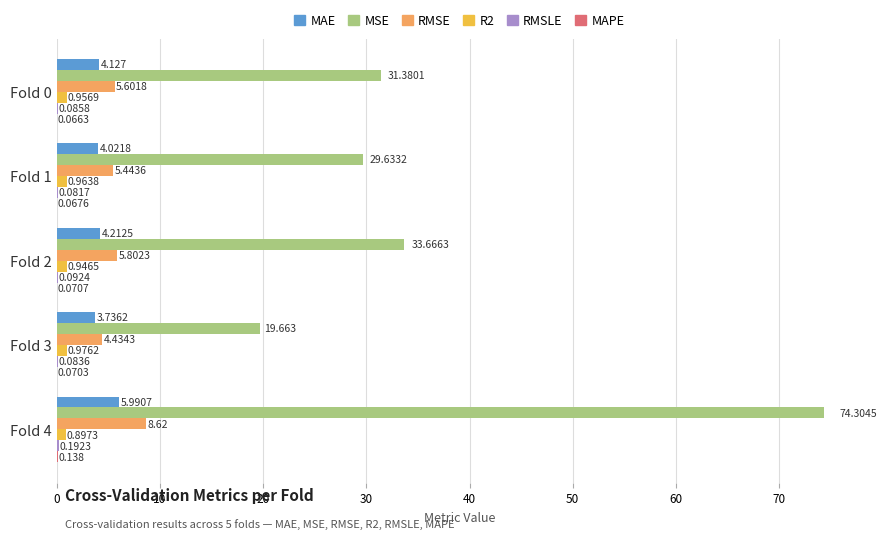

Which series has the largest total across all categories?

MSE